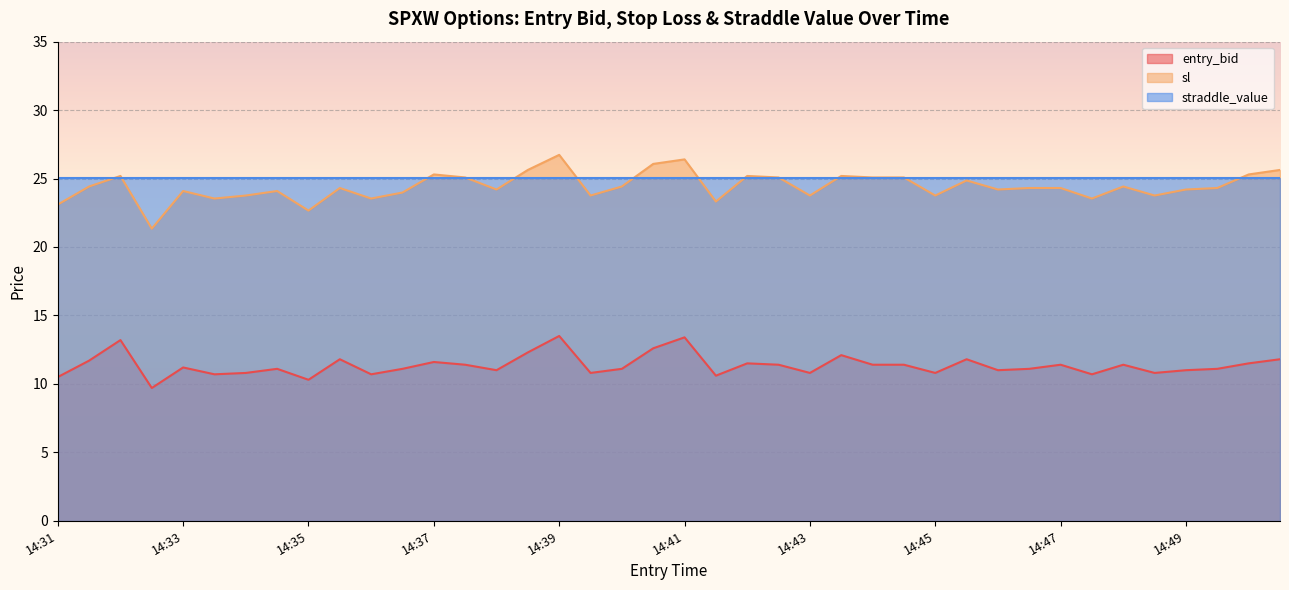

What is the smallest value displayed?

9.7